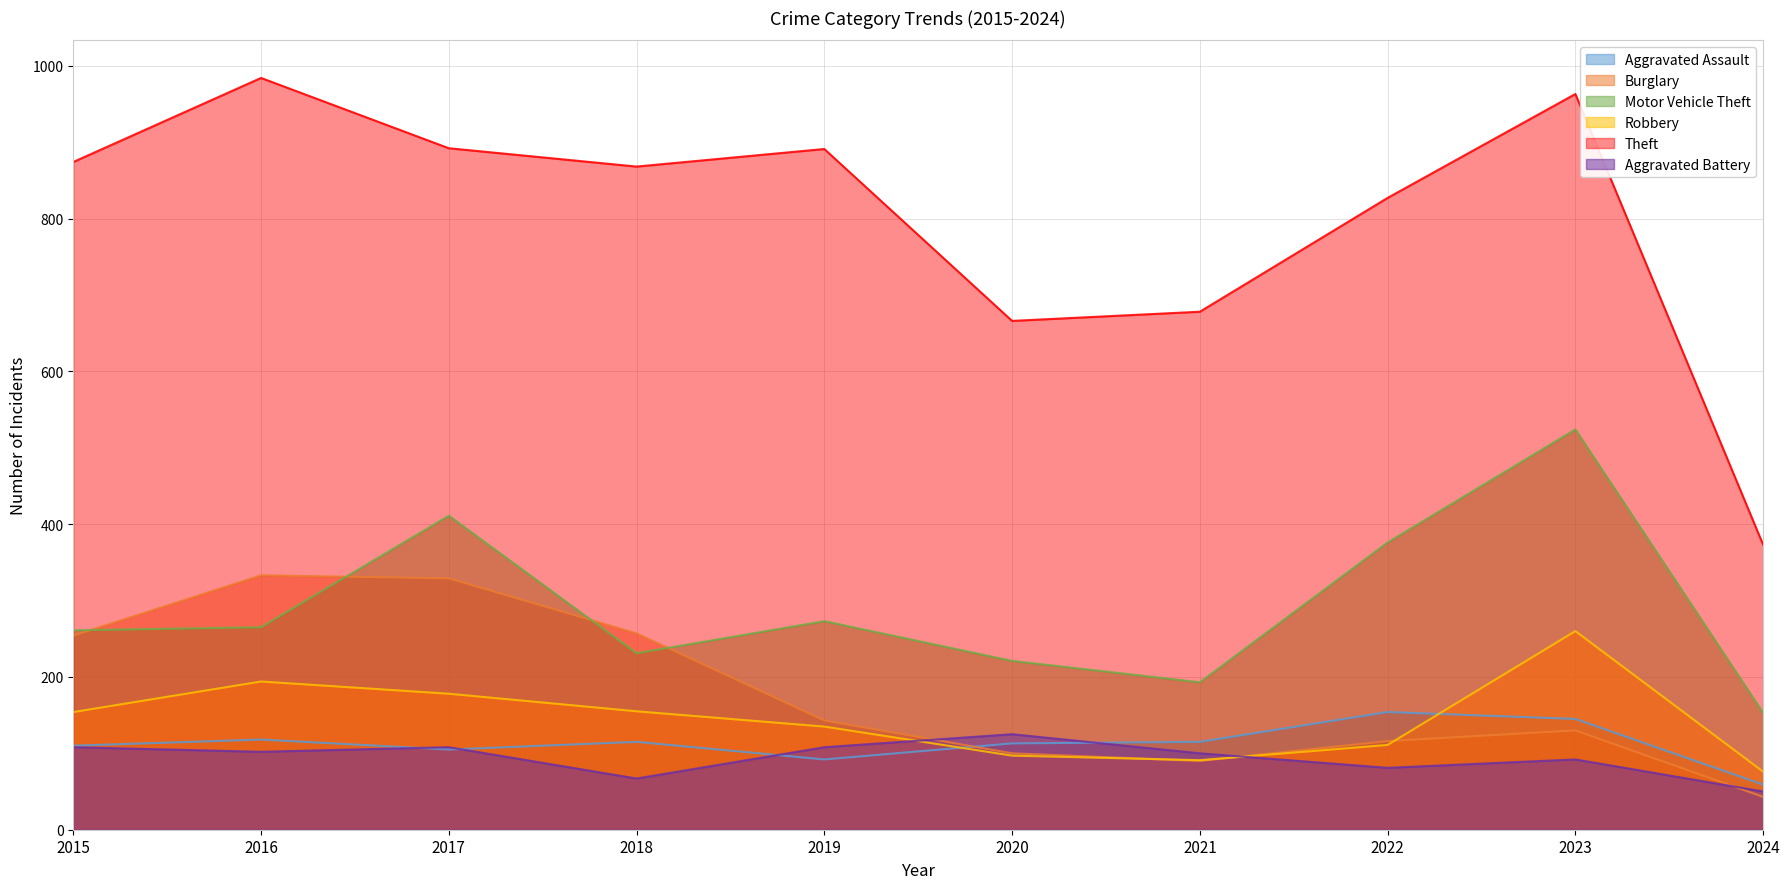

After their last crossing, which series has the higher values: Aggravated Battery or Burglary?

Aggravated Battery